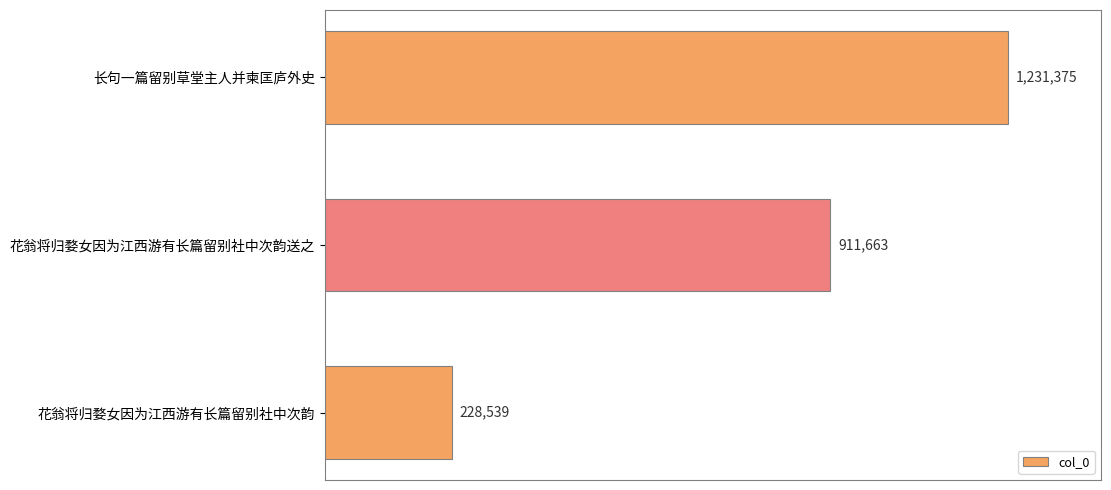

Does the chart contain any negative values?

No